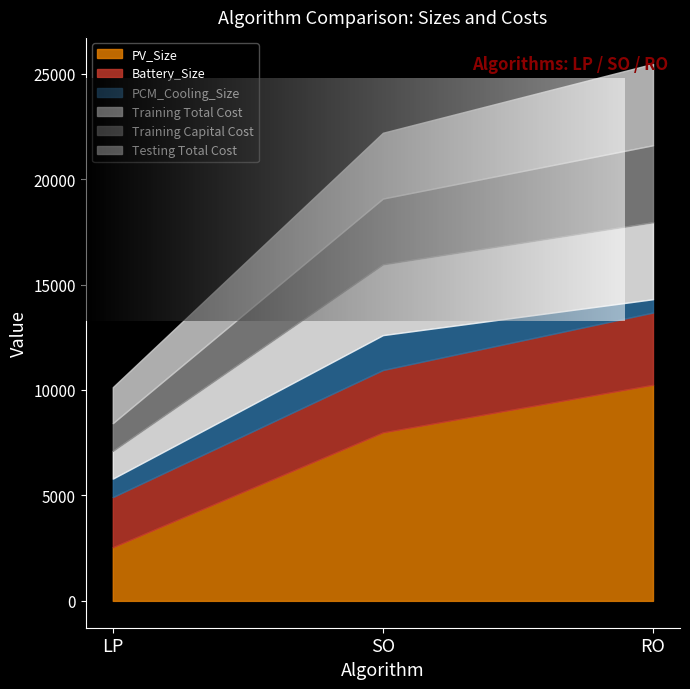

What is the value of the Battery_Size point at the 2nd from the left?

10946.7